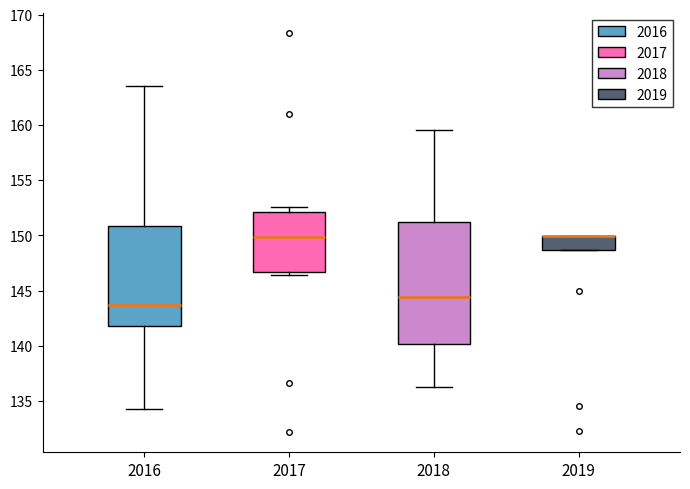

Which box is the tallest, from its lower edge to its upper edge?

2018